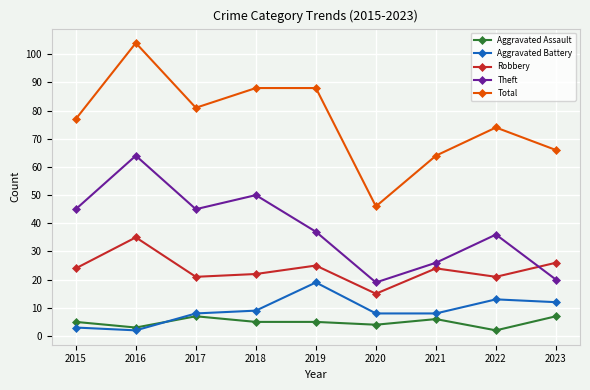

What is the average value of the Aggravated Battery series?

9